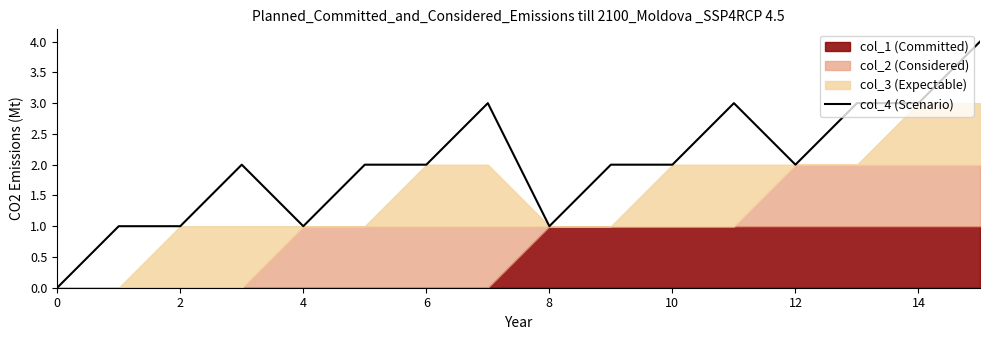

At which label does the data first exceed 2?

14